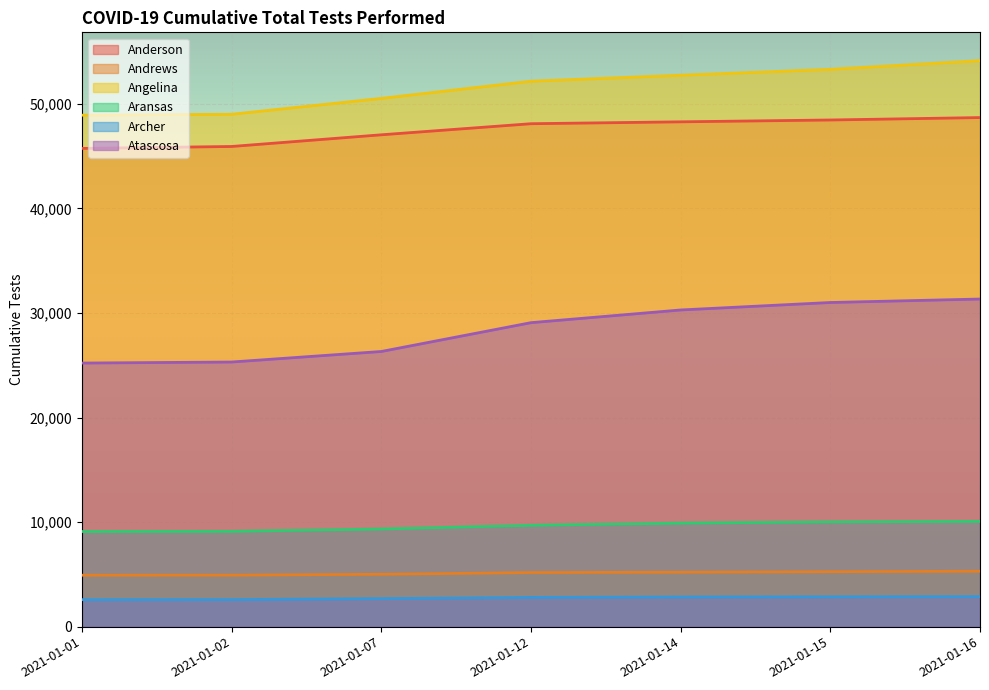

True or false: Andrews and Atascosa intersect in this chart.

False